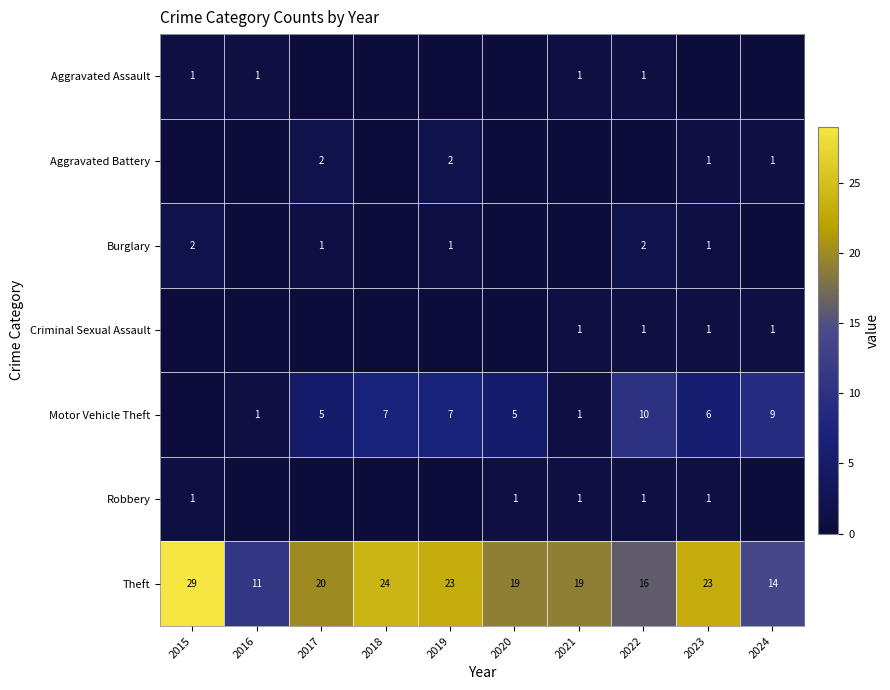

Rank the categories by Criminal Sexual Assault value from highest to lowest.

2021, 2022, 2023, 2024, 2015, 2016, 2017, 2018, 2019, 2020